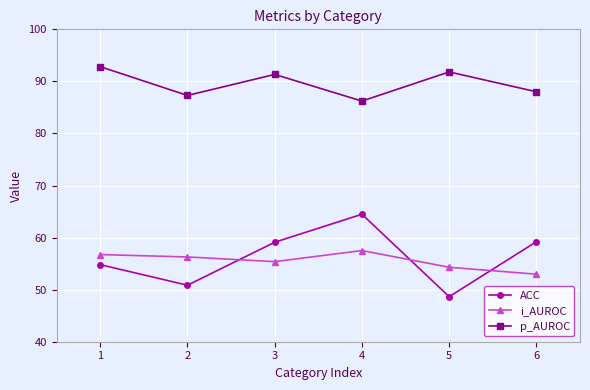

List the series in order of their peak value, highest first.

p_AUROC, ACC, i_AUROC